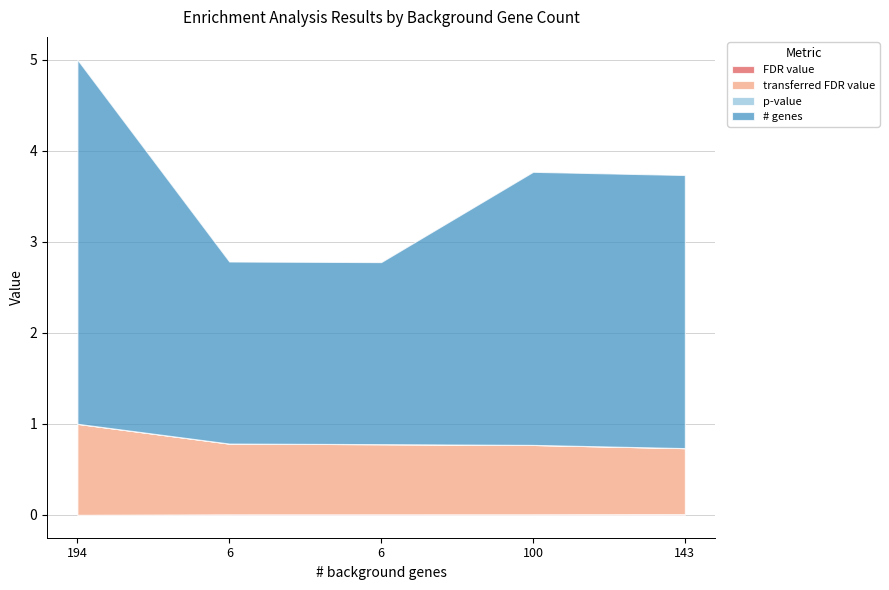

List the series in order of their peak value, highest first.

# genes, transferred FDR value, FDR value, p-value